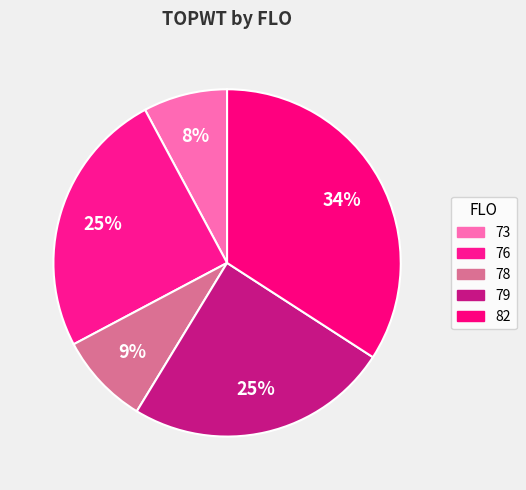

How many segments does this pie chart have?

5